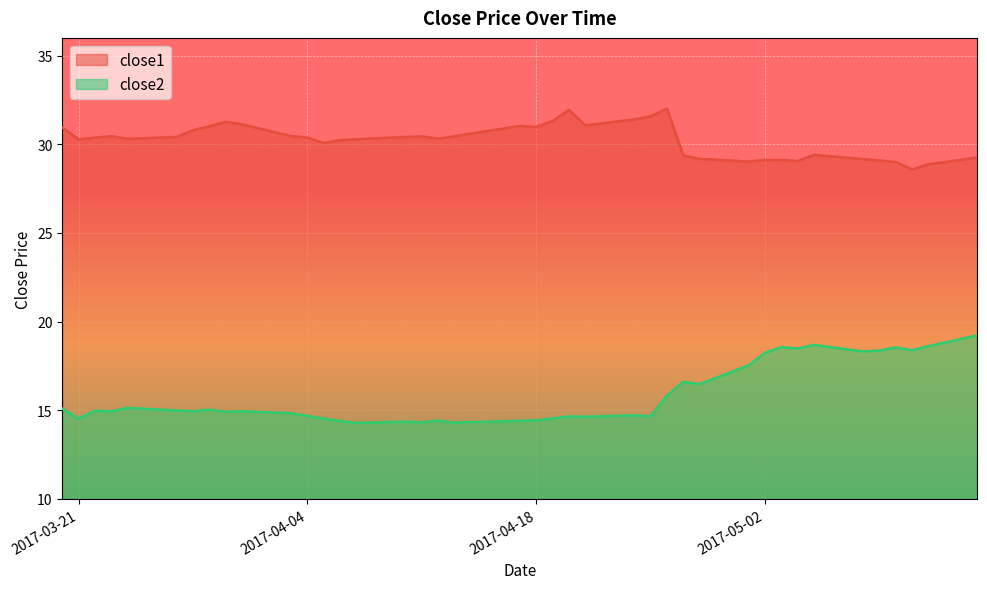

How many interior local peaks does the close2 series have?

12